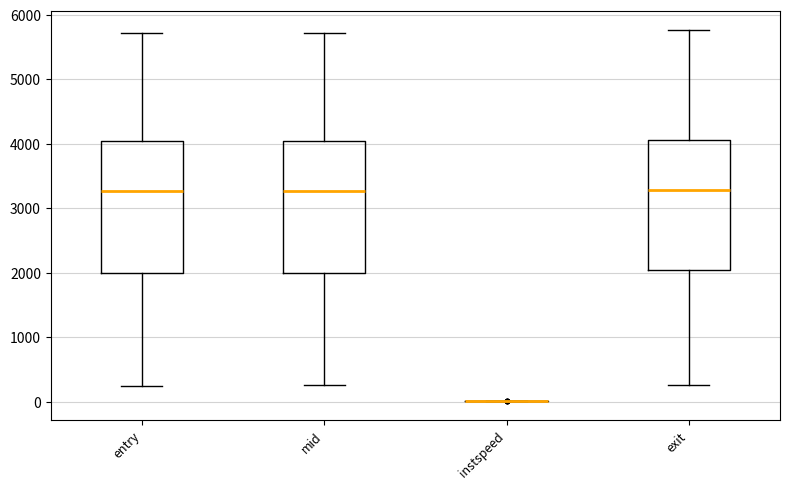

Where is the lower edge of the box for entry on the y-axis? The values are not printed on the chart, so give them approximately, as read against the axis.

2000